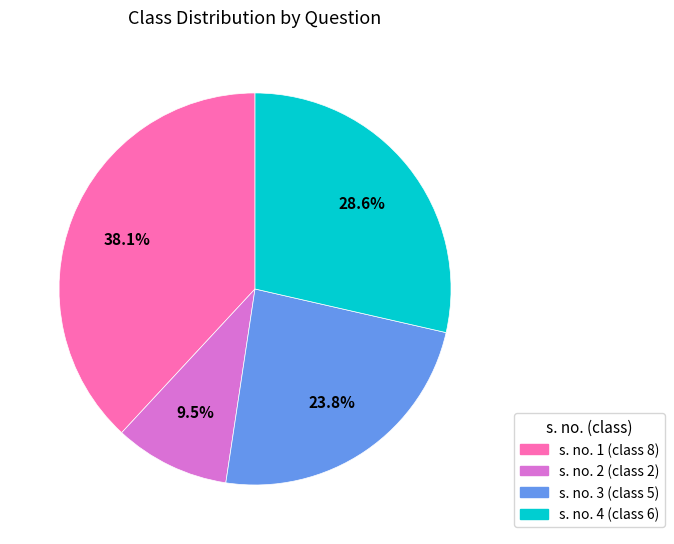

Is there any slice that represents more than half of the pie?

No